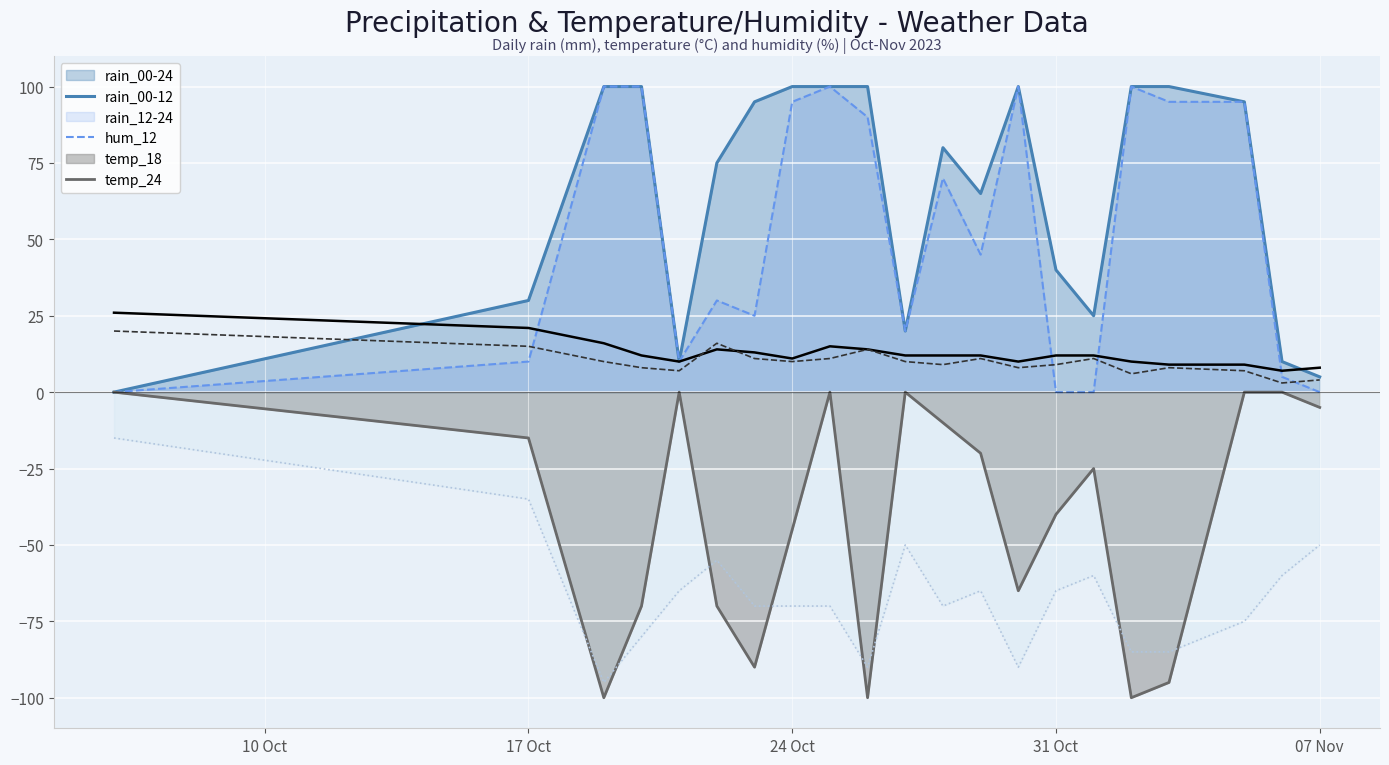

Is the value of rain_12-24 at 07 Nov greater than the value of temp_18 at 31 Oct?

No